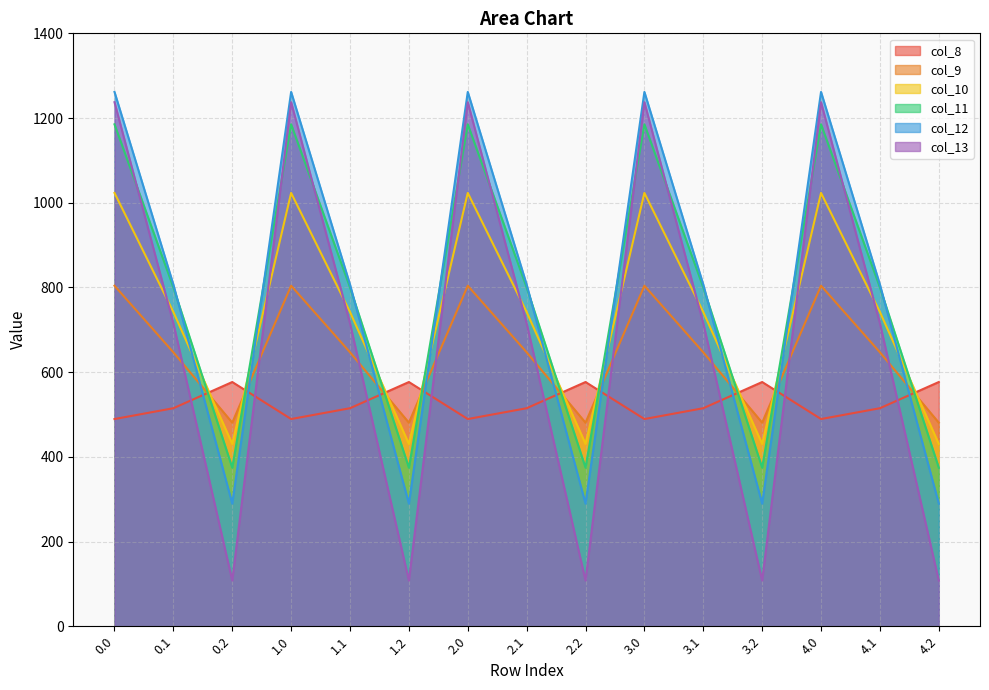

Rank the series by their maximum value, from lowest to highest.

col_8, col_9, col_10, col_11, col_13, col_12